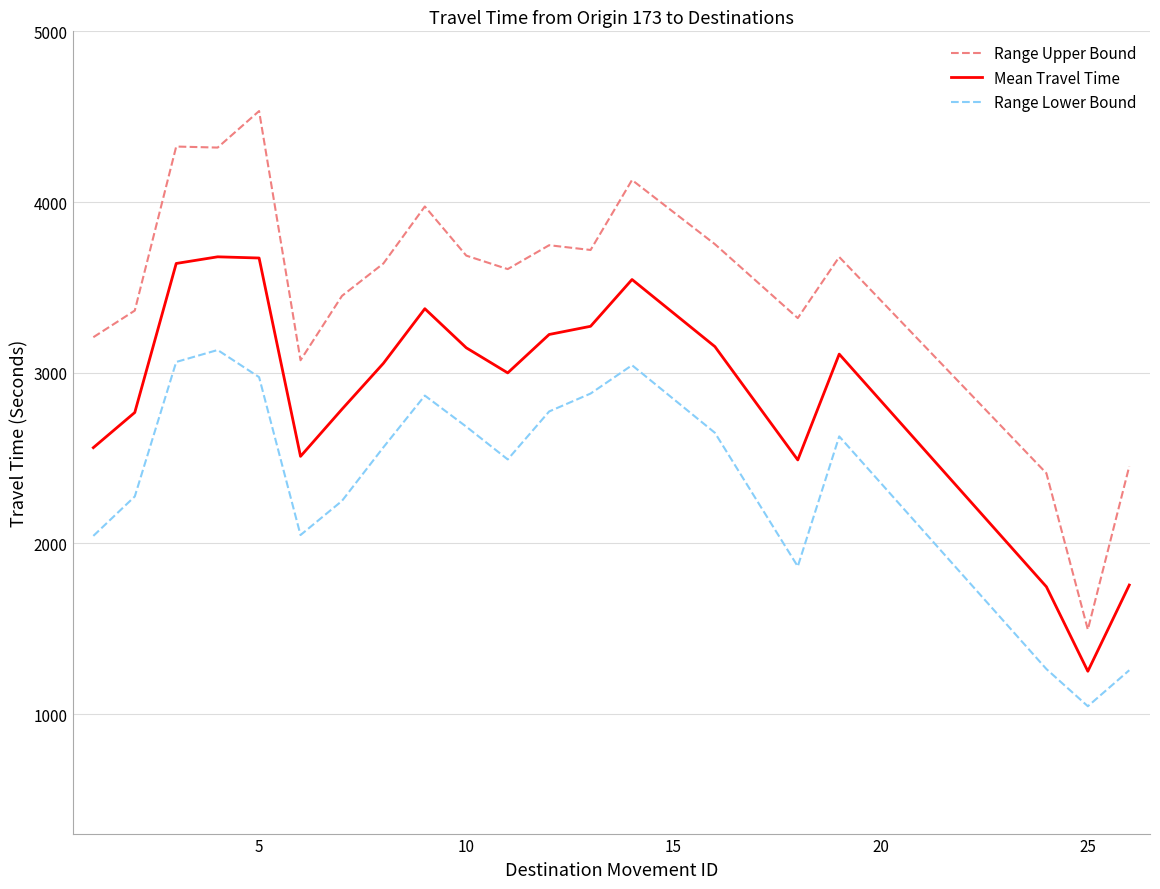

What is the difference between the maximum and minimum values in the Range Upper Bound series?

3038